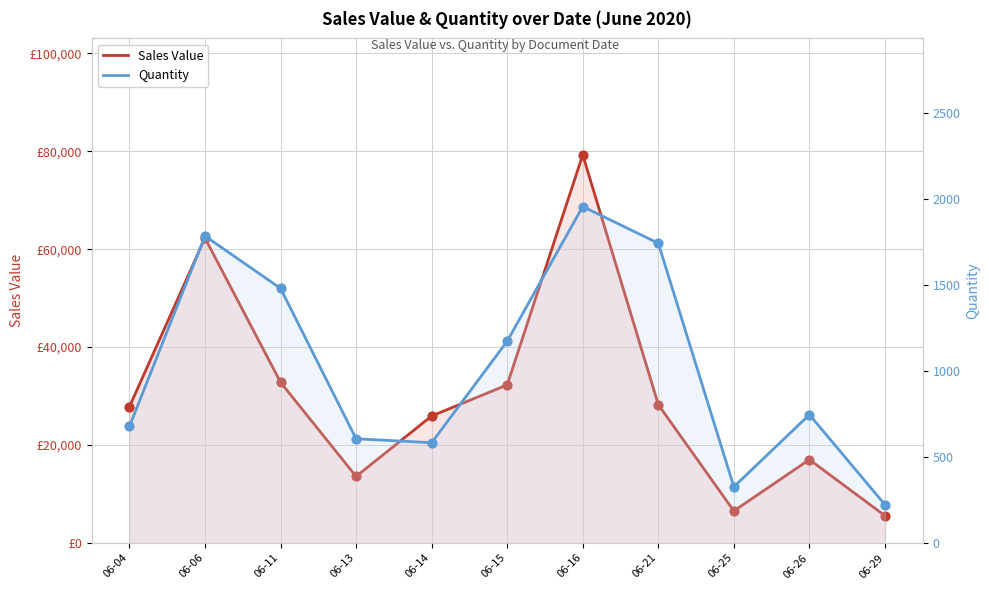

What is the total value across all series at 06-06?

64058.8